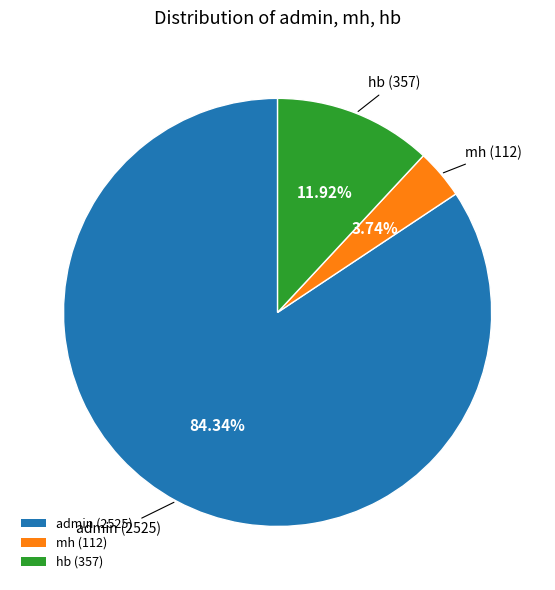

Is hb the majority of the pie?

No